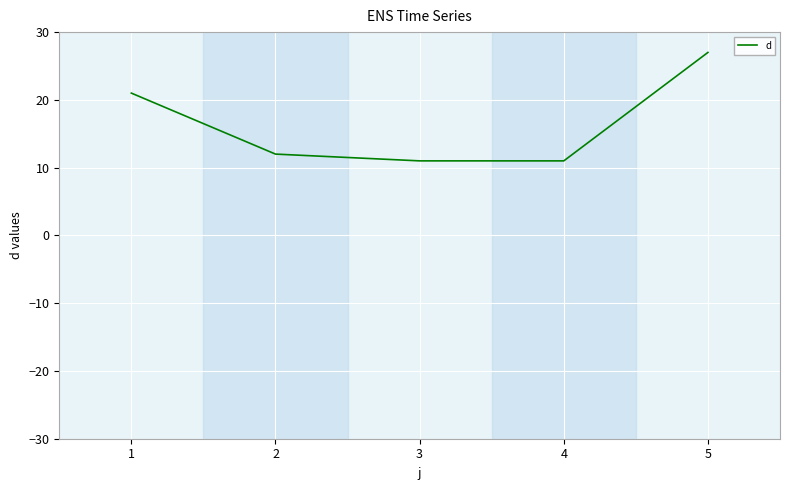

What is the maximum value shown in the chart?

27